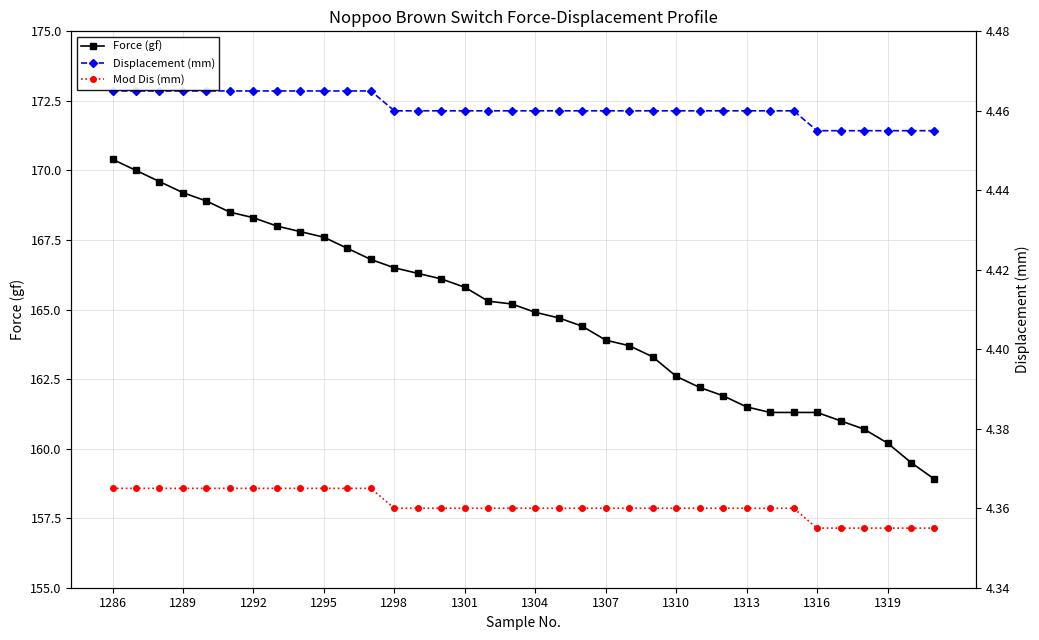

True or false: Mod Dis (mm) has a value of 158.6 at 1289.

True